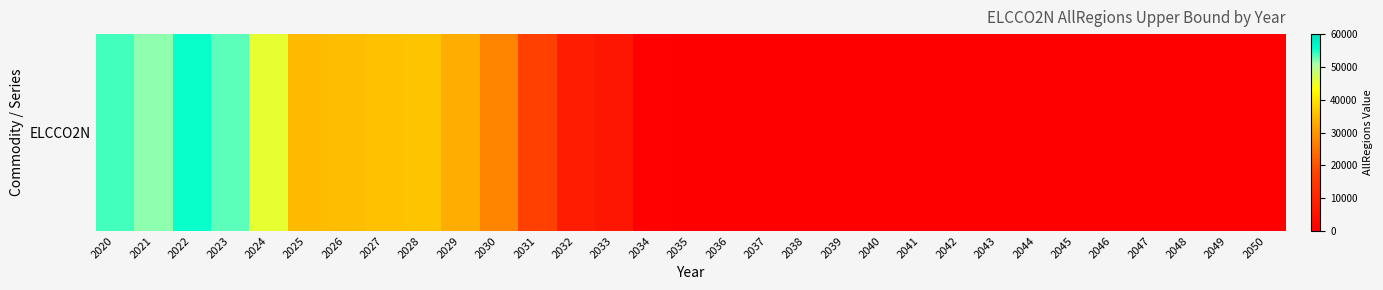

Count the number of categories in the chart.

31